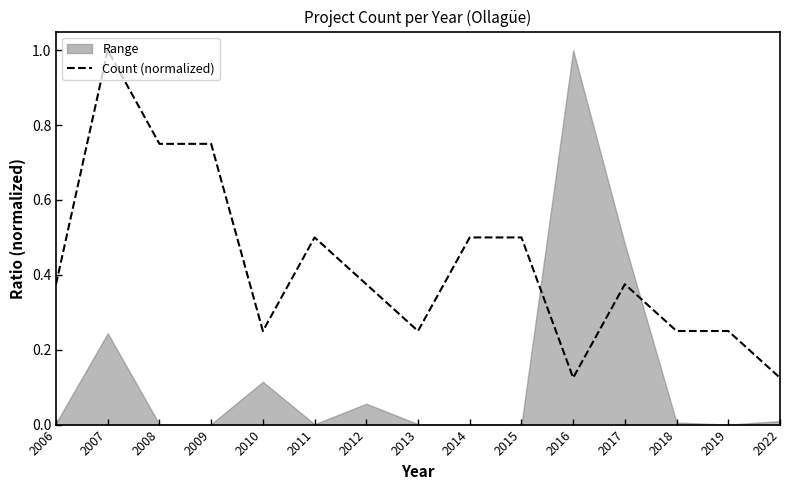

How many categories are shown in the chart?

15